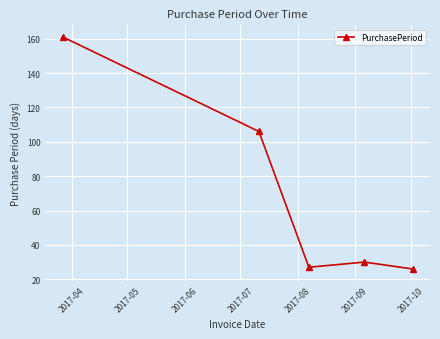

Count the number of categories in the chart.

5